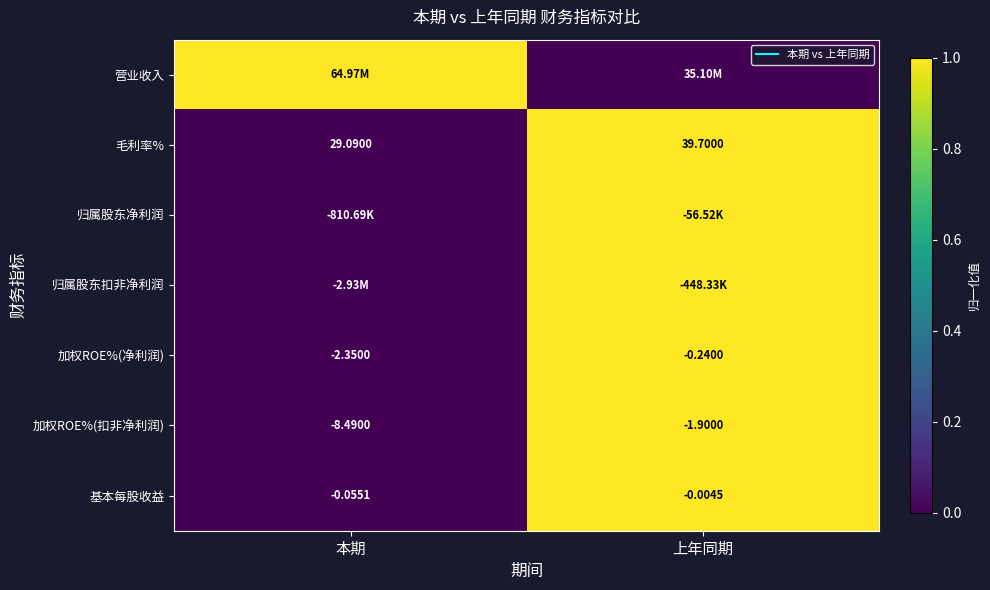

Between 本期 and 上年同期, which series saw the biggest shift?

营业收入